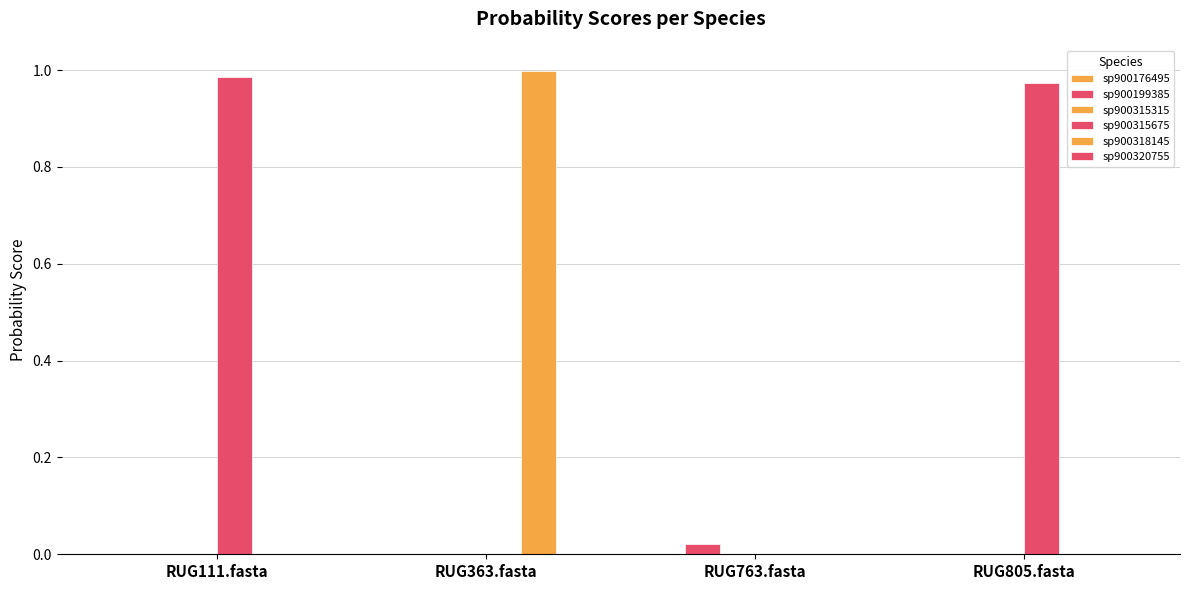

What is the total value across all series at RUG111.fasta?

1.0